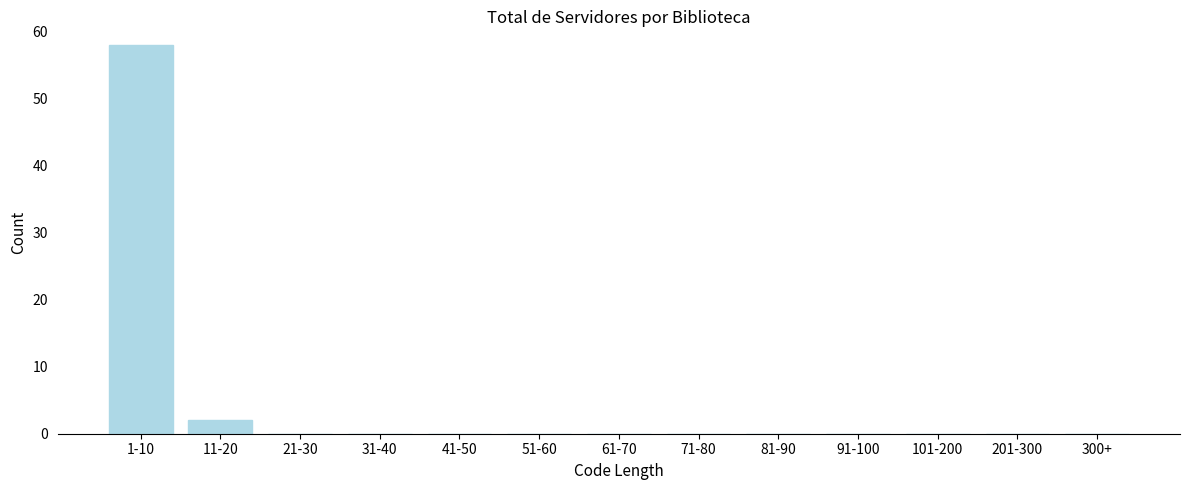

Reading left to right, transcribe all the data shown in this chart.

1-10=58	11-20=2	21-30=0	31-40=0	41-50=0	51-60=0	61-70=0	71-80=0	81-90=0	91-100=0	101-200=0	201-300=0	300+=0